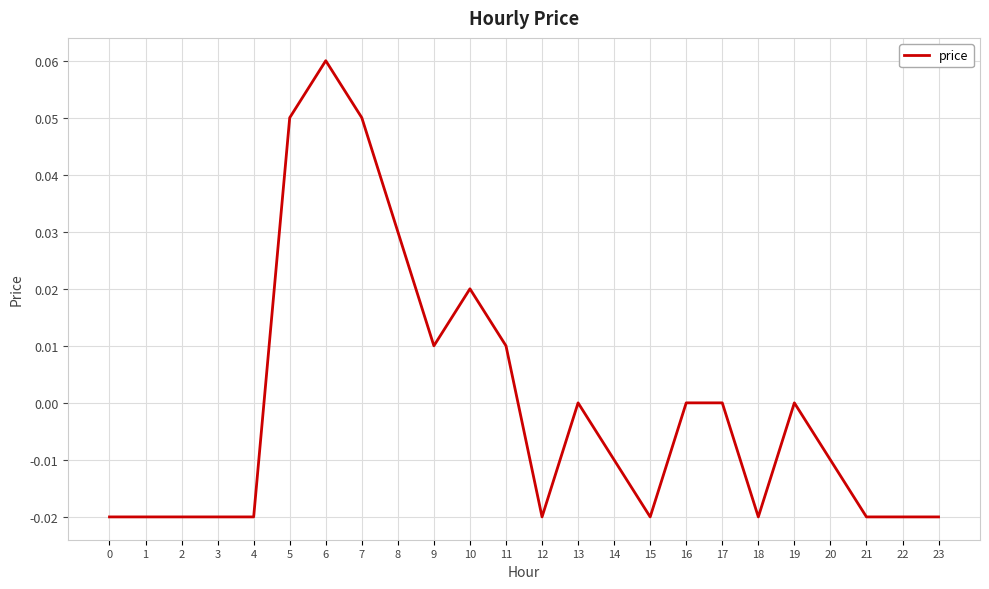

Which has a higher value, 2 or 16?

16